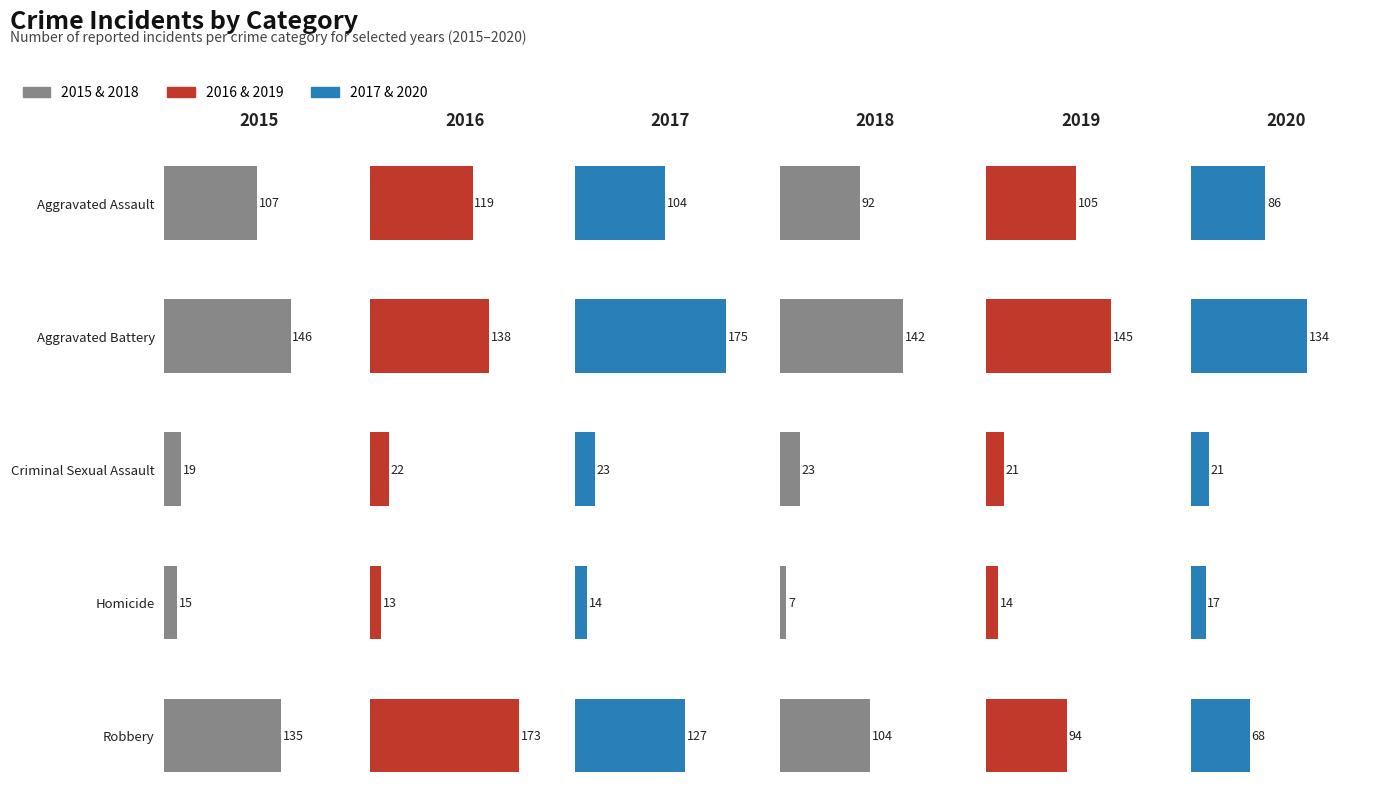

What is the label of the 5th bar from the left?

Robbery